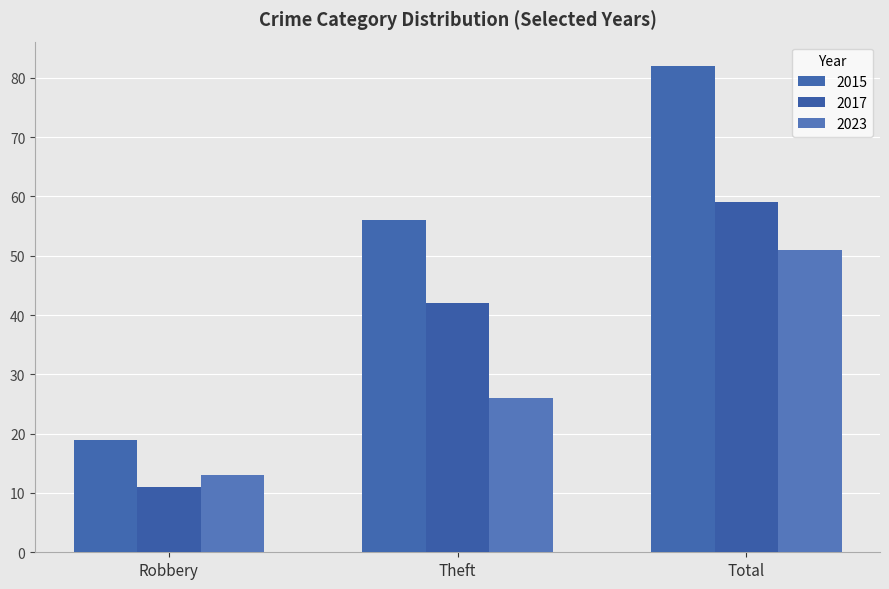

Are the bars grouped side by side (vs. stacked)?

Yes